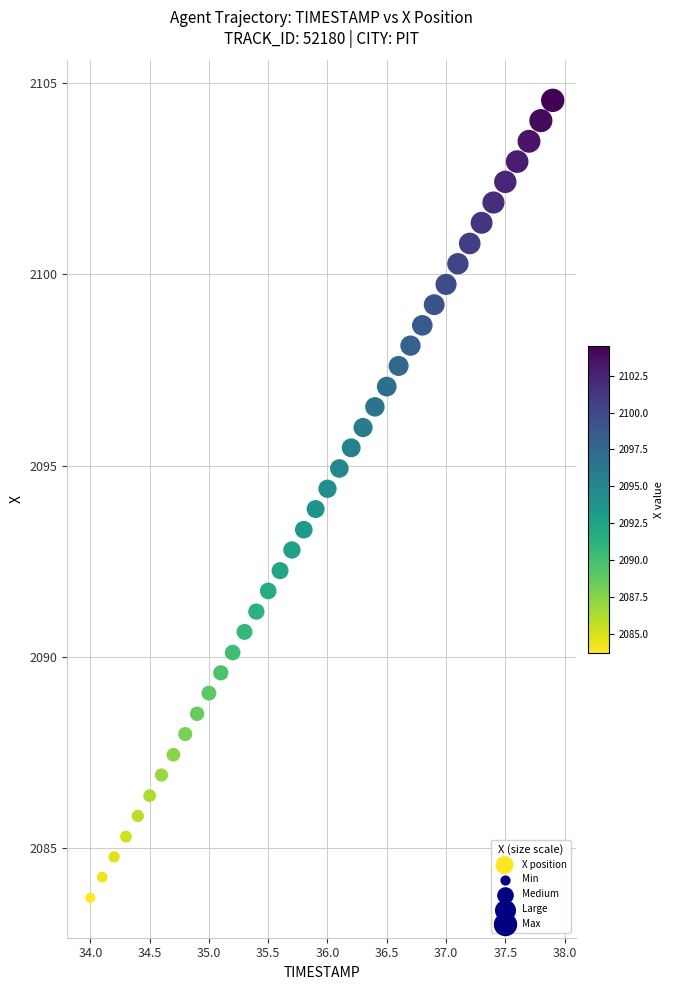

What is the range of Y values (max minus min)?

20.8